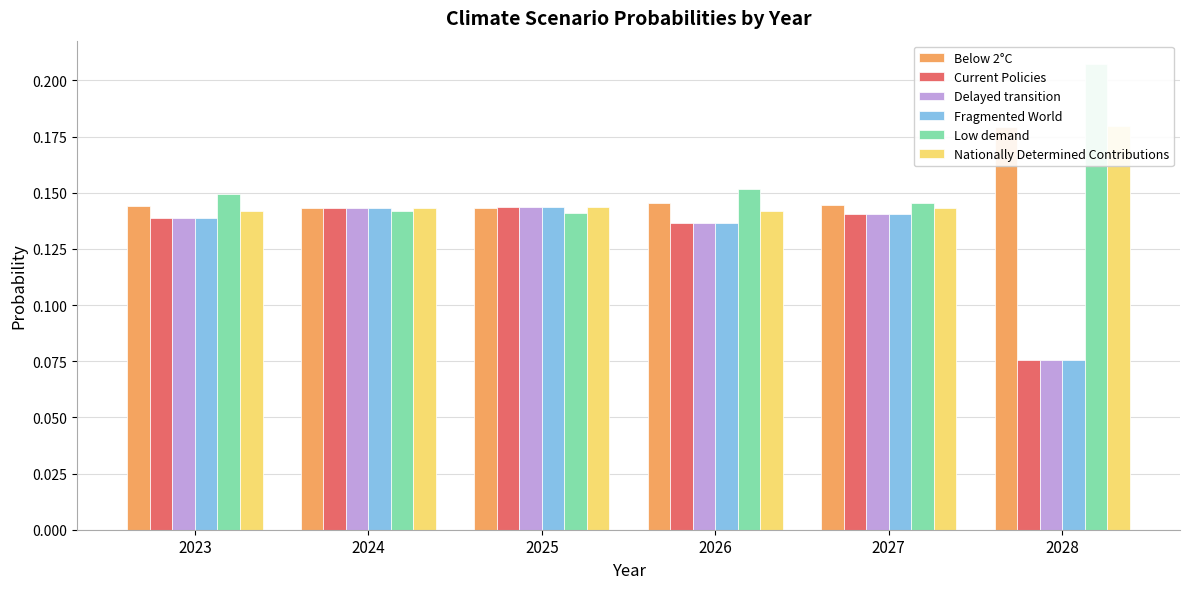

How many distinct data groups are displayed?

6